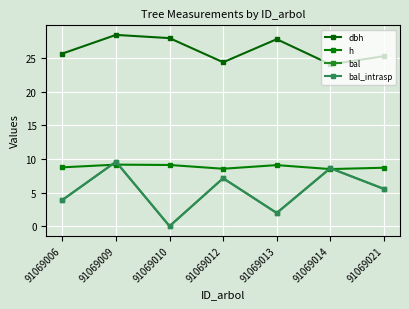

Which category has the highest value across all series?

91069009